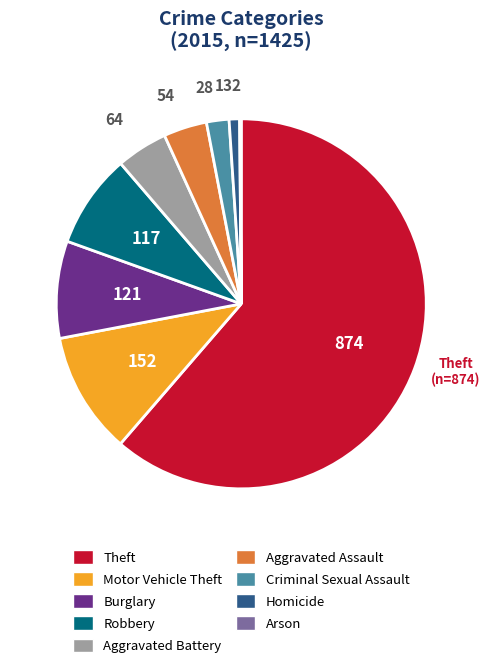

Which category has the biggest portion of the pie?

Theft